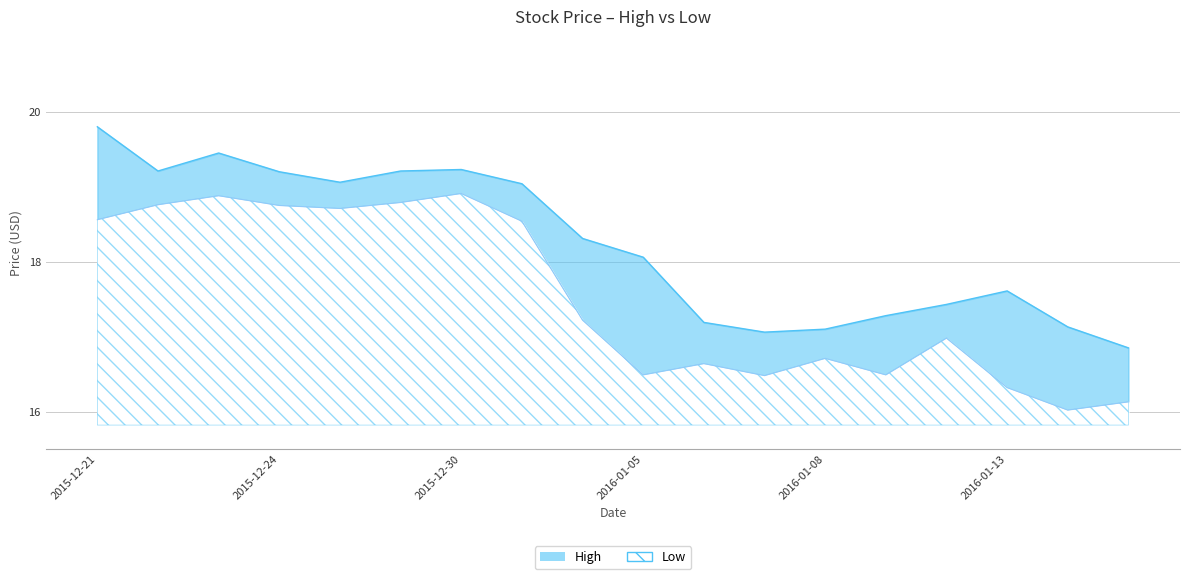

True or false: there are more than 1 points higher than both neighbors.

True